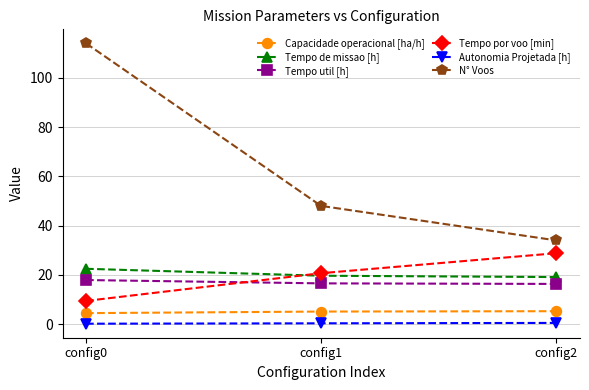

Where is N° Voos nearest to the value 74?

config1